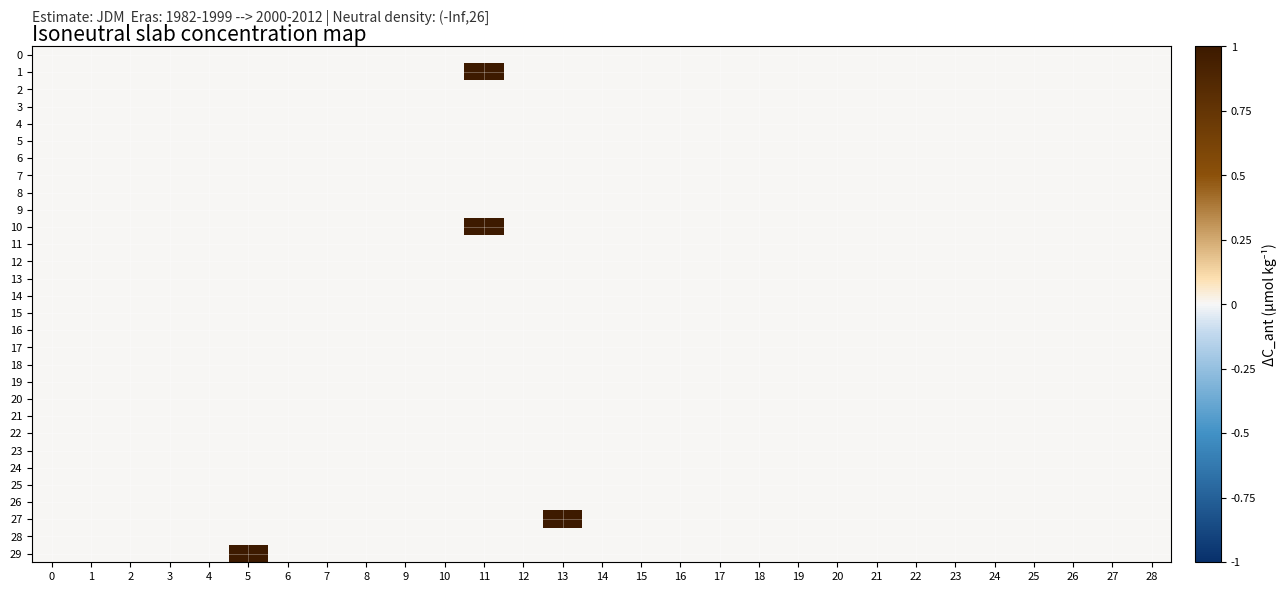

Rank the series at 23 from highest to lowest value.

0, 1, 2, 3, 4, 5, 6, 7, 8, 9, 10, 11, 12, 13, 14, 15, 16, 17, 18, 19, 20, 21, 22, 23, 24, 25, 26, 27, 28, 29